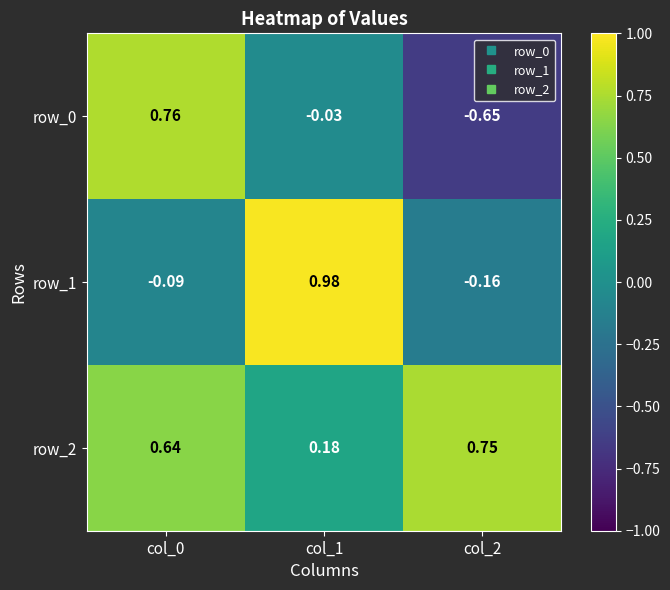

At how many categories does at least one series exceed 0?

3